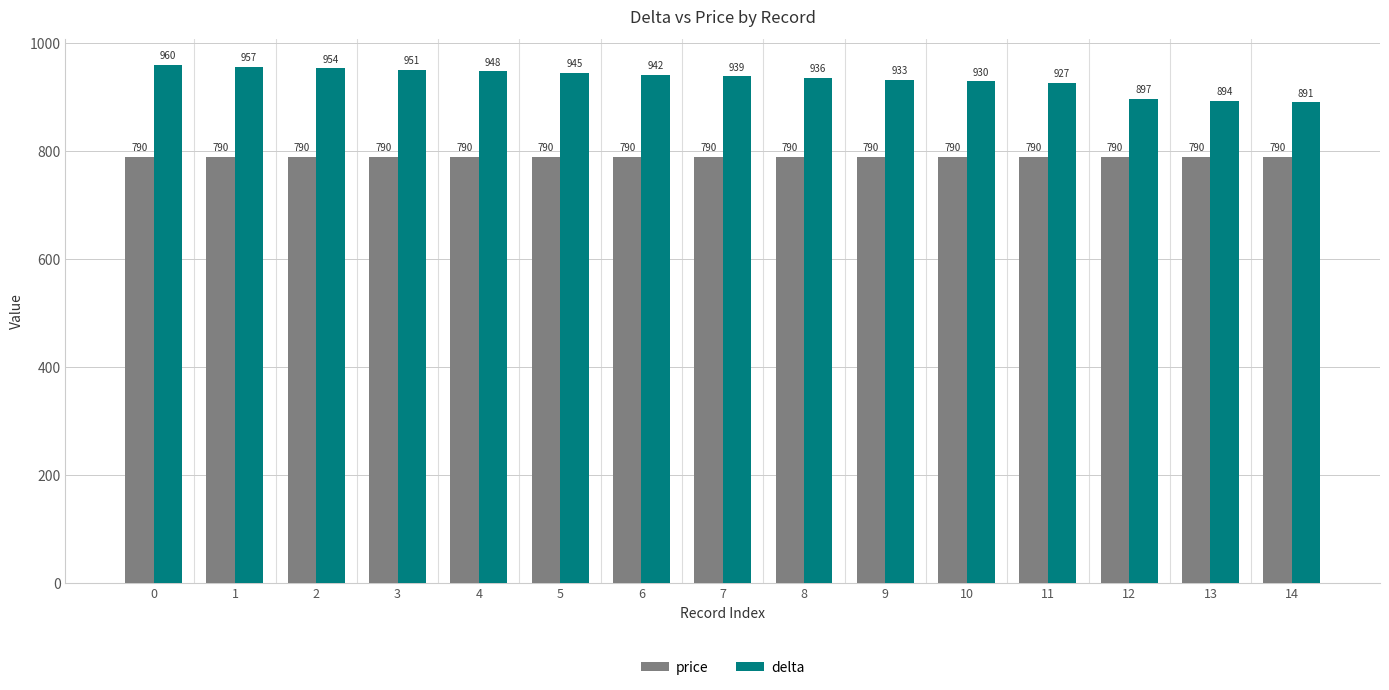

What is the value of the price bar at the 5th from the left?

790